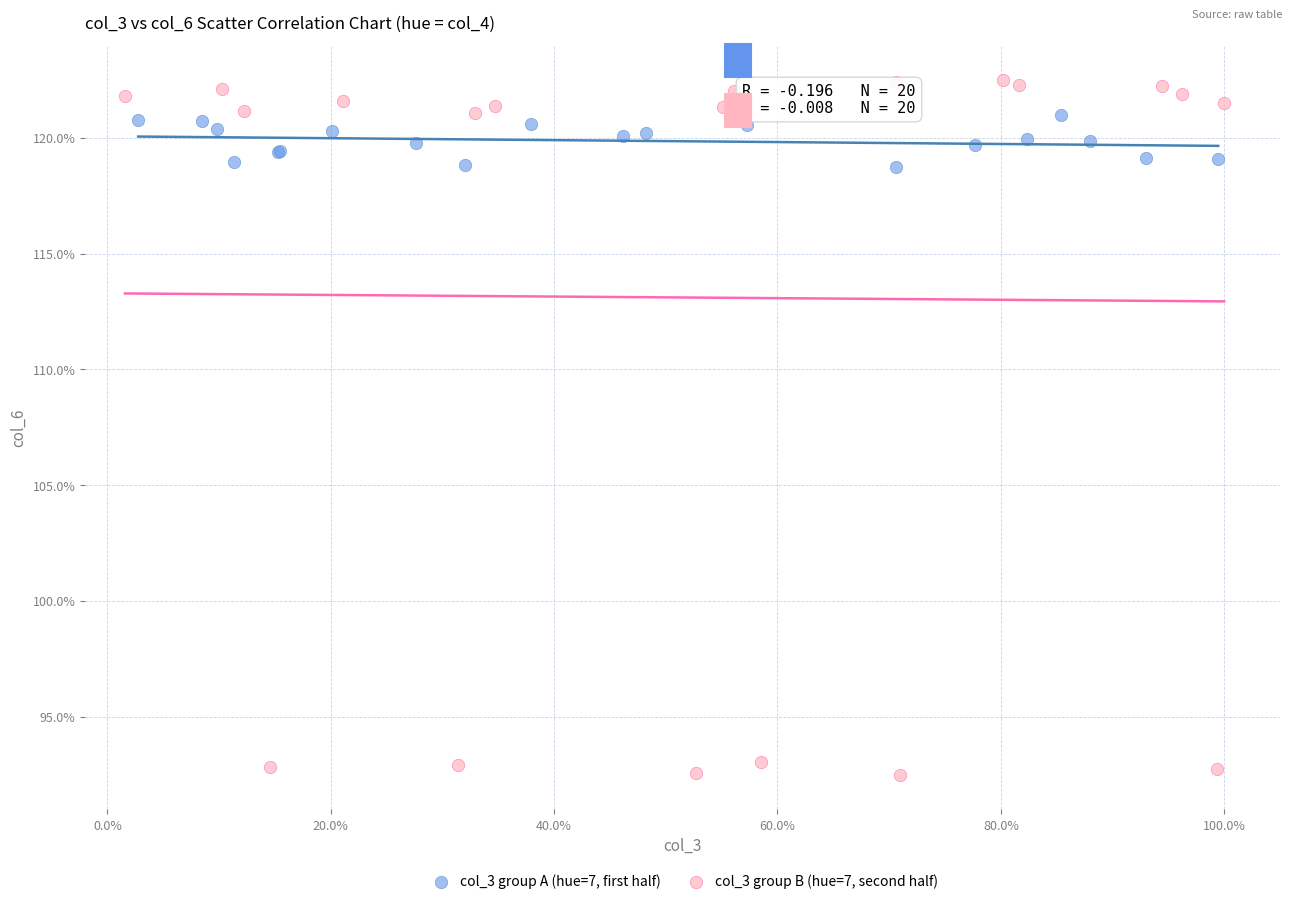

Which series reaches the minimum Y coordinate?

col_3 group B (hue=7, second half)